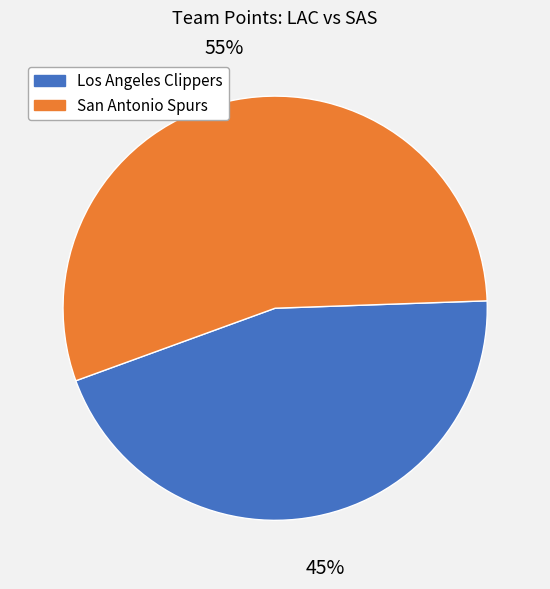

Is it true that Los Angeles Clippers is 45% of the pie?

True